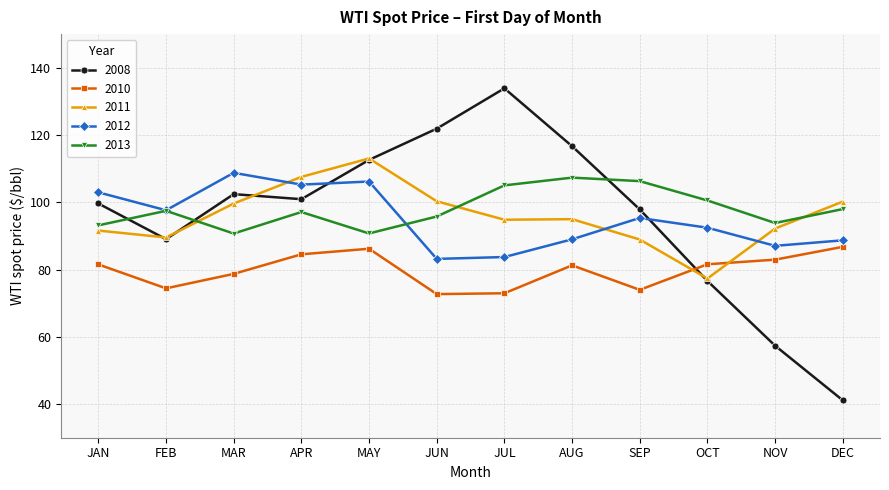

What is the approximate value of 2013 at JUL?

105.0